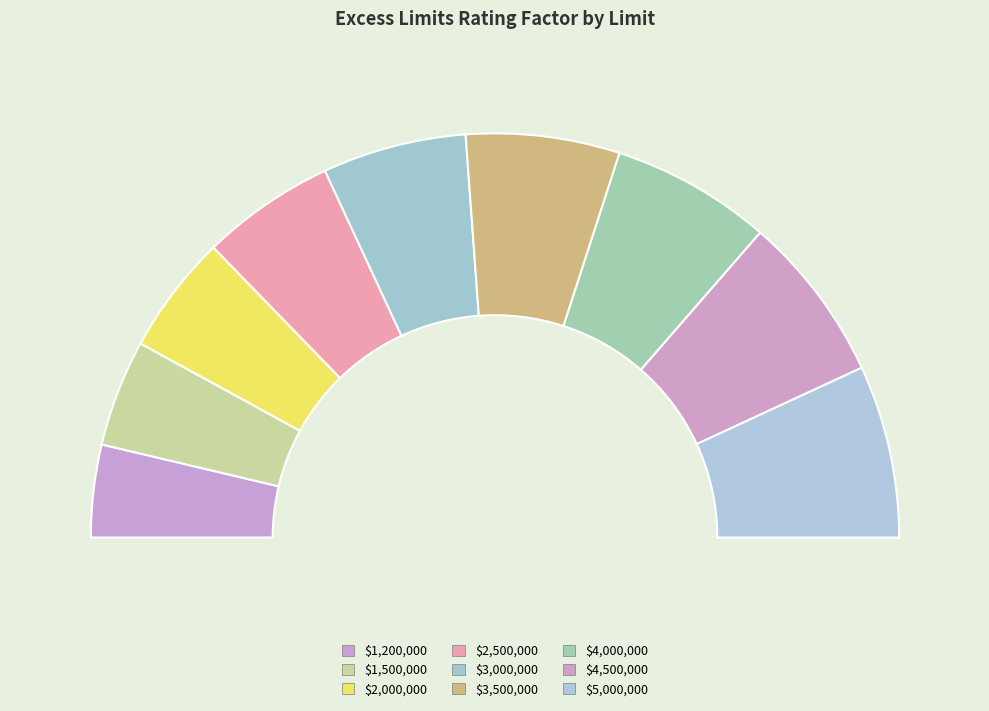

To the nearest percent, what portion does $4,500,000 represent?

13%